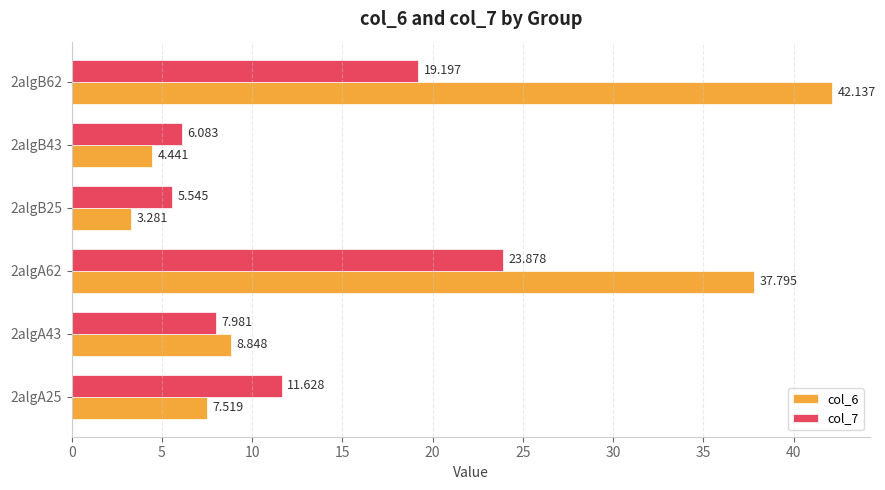

Is the value of col_6 at 2algA43 greater than the value of col_7 at 2algB25?

Yes